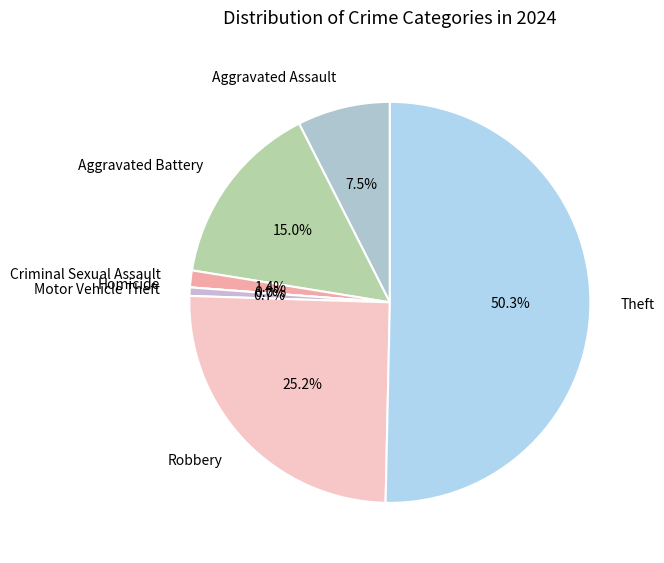

Which category accounts for the majority?

Theft